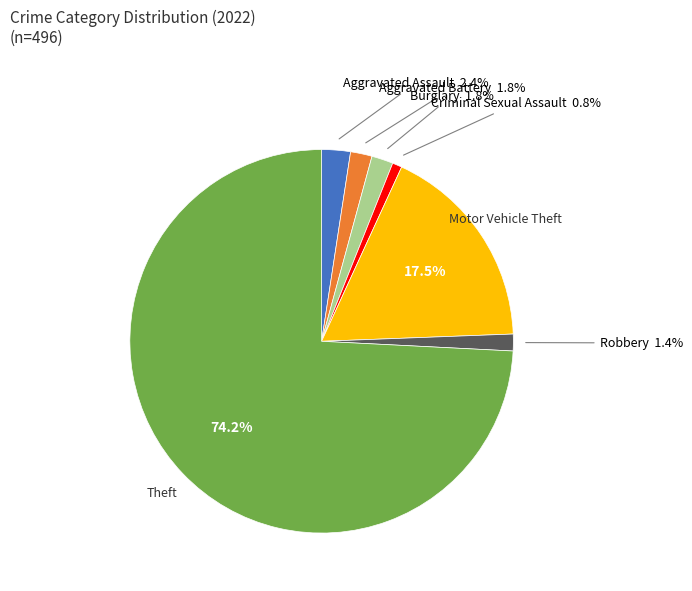

To the nearest percent, what is the difference between the largest and smallest slice percentages?

73%